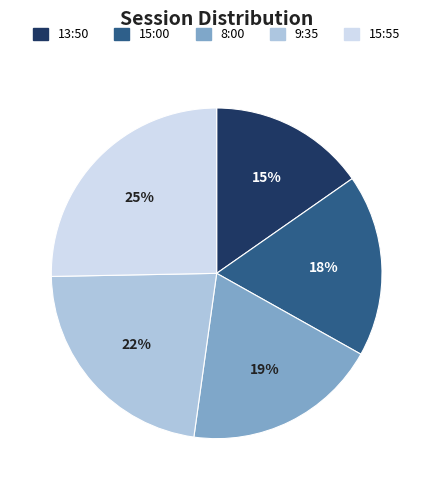

The 9:35 slice represents 9% of the pie. True or false?

False